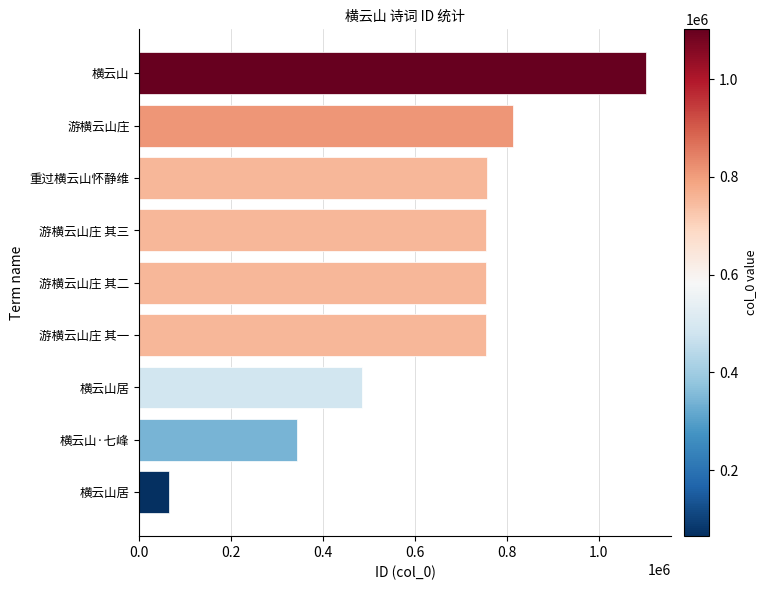

Does the chart contain any negative values?

No